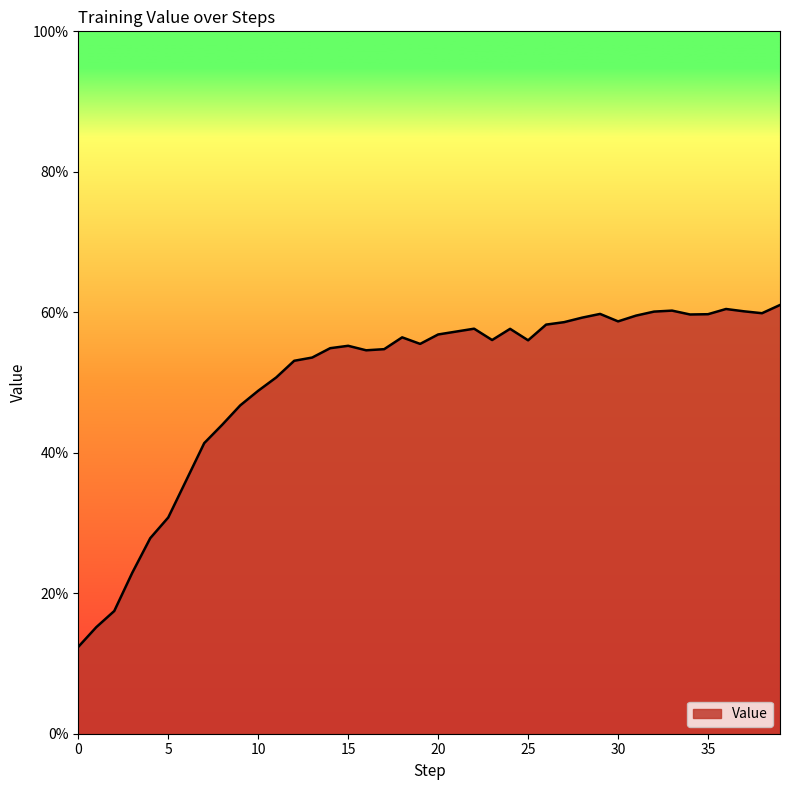

Does the chart display data point markers on the line(s)?

No